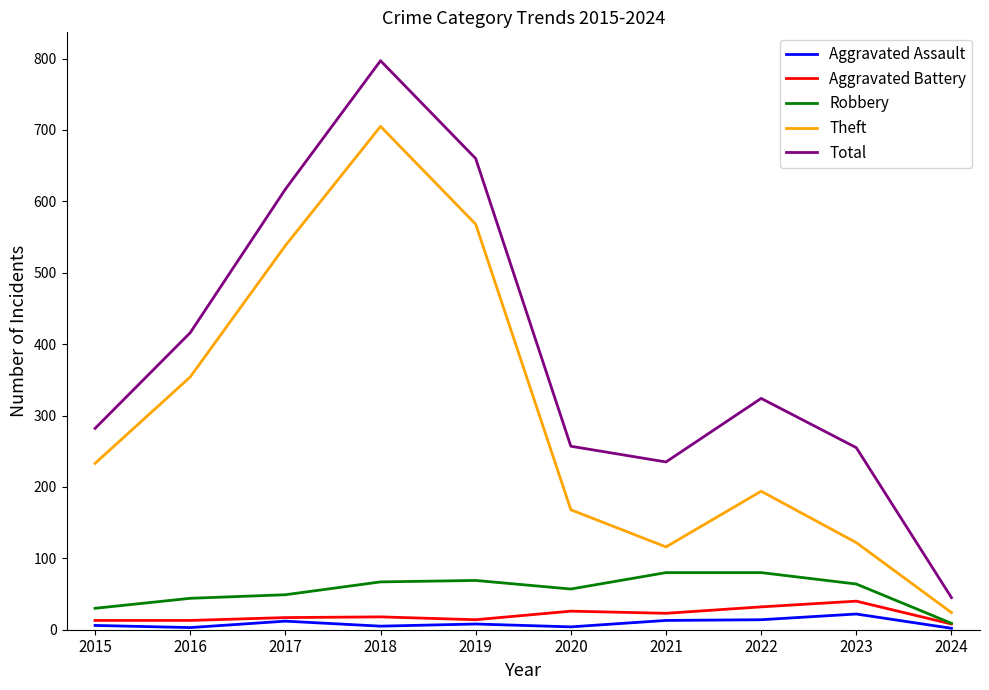

What is the difference between the Aggravated Battery values at 2017 and 2016?

4